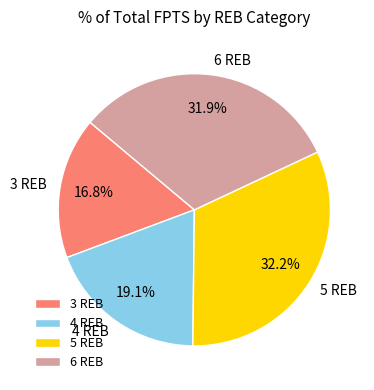

To the nearest percent, what is the average slice percentage?

25%